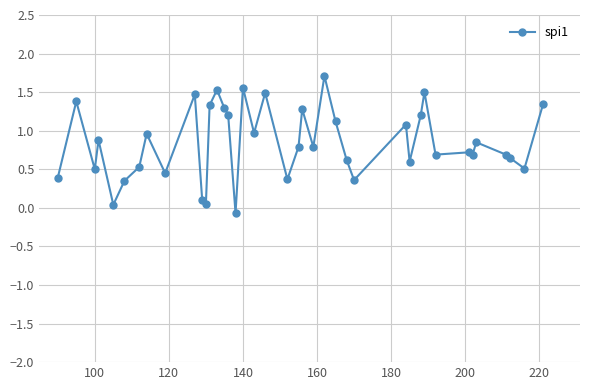

What is the difference between the maximum and second lowest values?

1.7